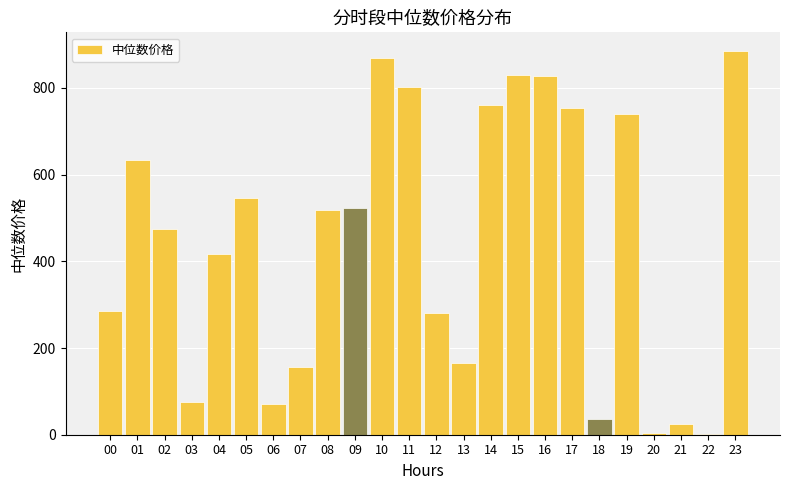

What is the greatest value displayed?

884.2